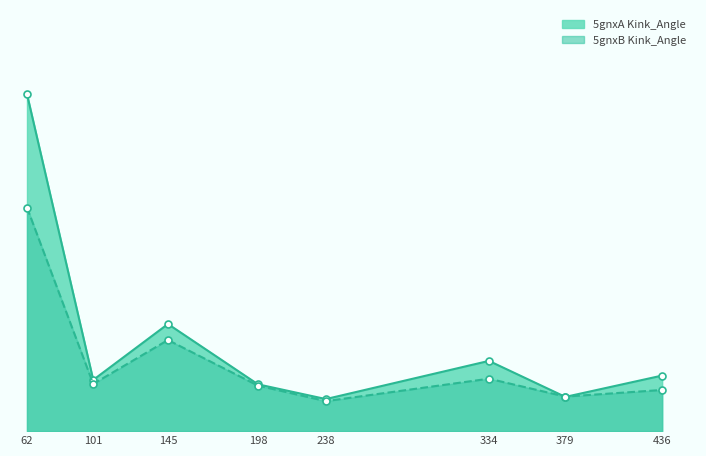

Which series has the largest total across all categories?

5gnxA Kink_Angle